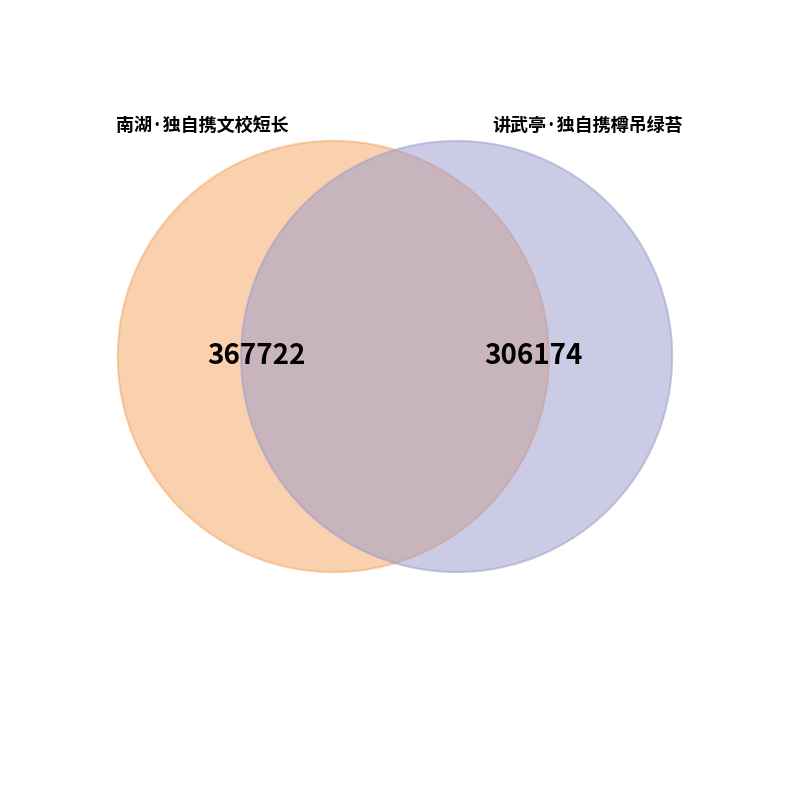

Is it true that 南湖·独自携文校短长 is 55% of the pie?

True